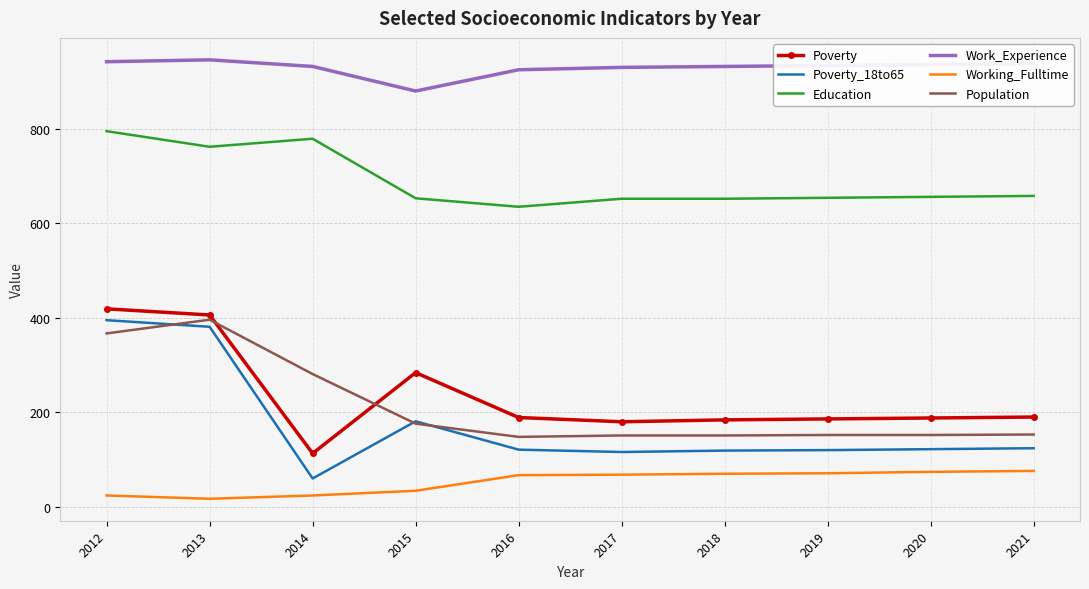

In Poverty, how many points are higher than both neighbors (excluding endpoints)?

1